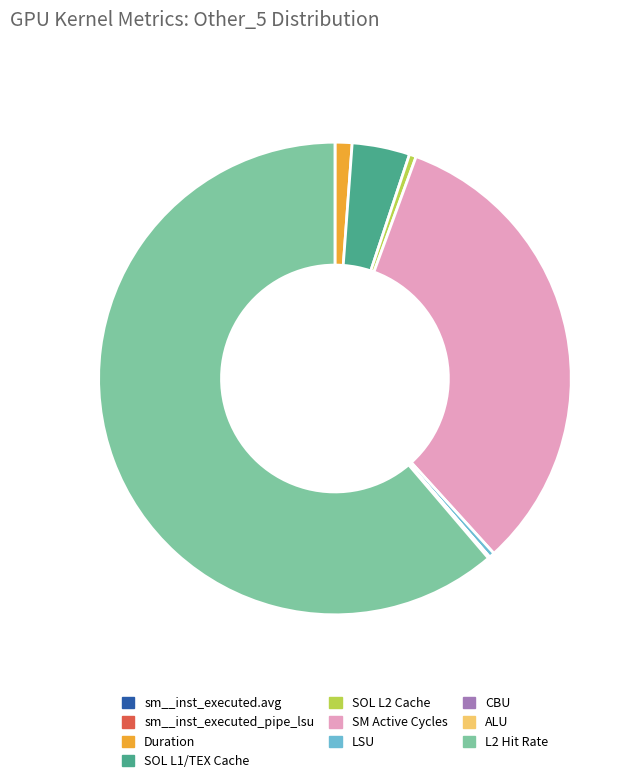

Does Duration account for over 50% of the chart?

No